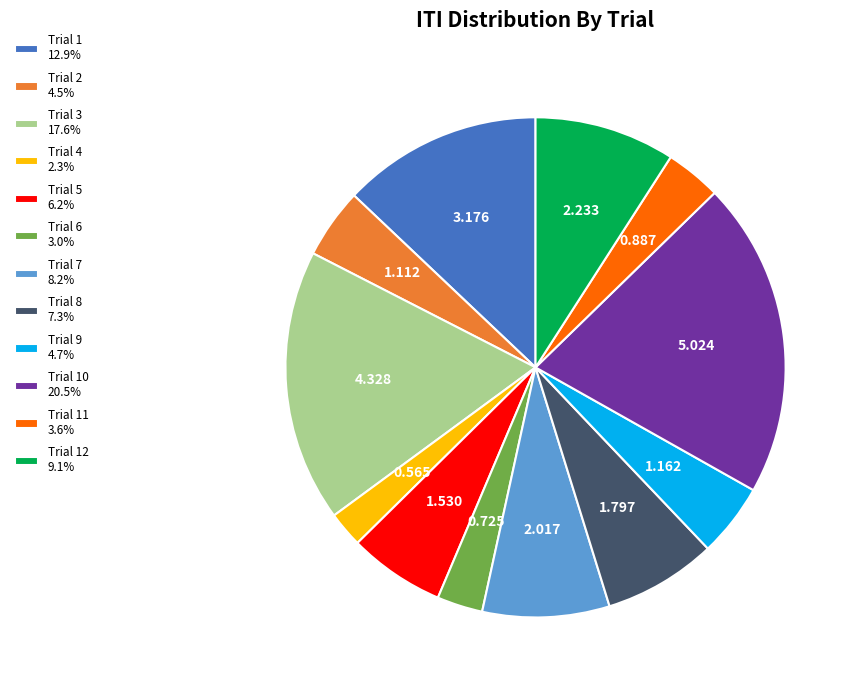

Do Trial 2 4.5% and Trial 6 3.0% together represent more than half of the pie?

No